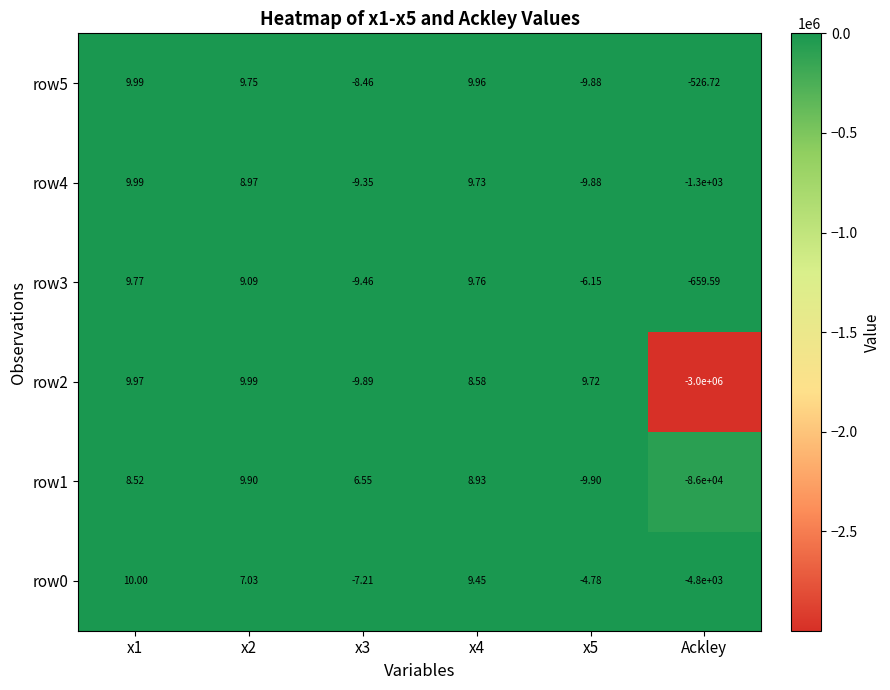

Is the value of row3 at x1 greater than the value of row2 at x4?

Yes